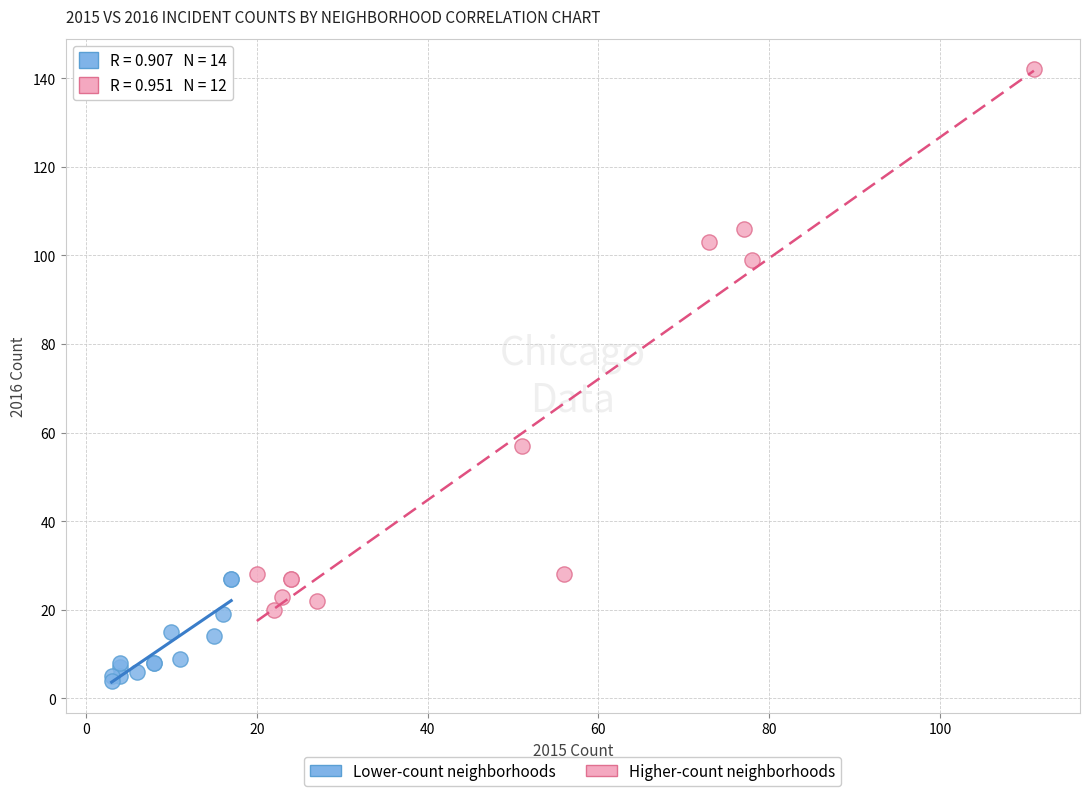

Which series contains the highest Y value?

Higher-count neighborhoods